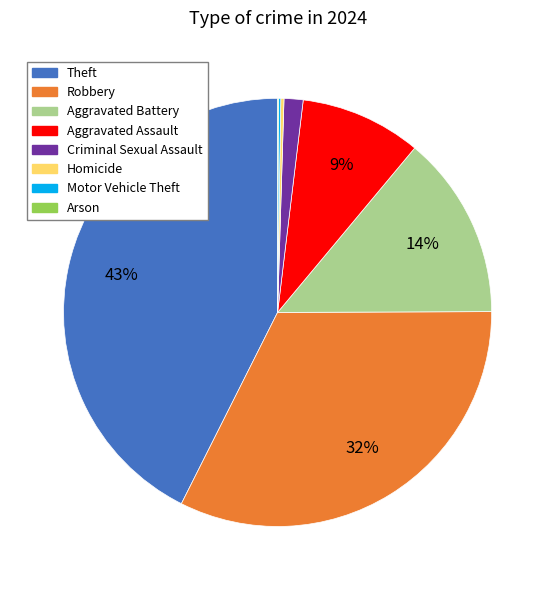

The Robbery slice represents 32% of the pie. True or false?

True